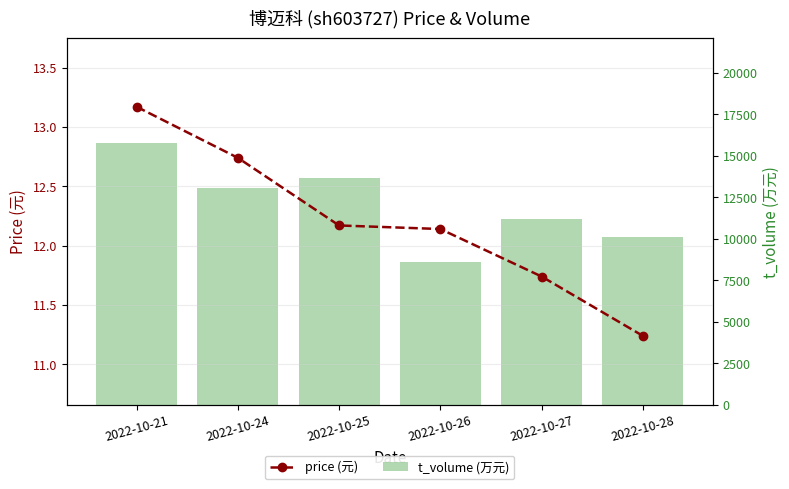

Where is price (元) nearest to the value 12?

2022-10-26